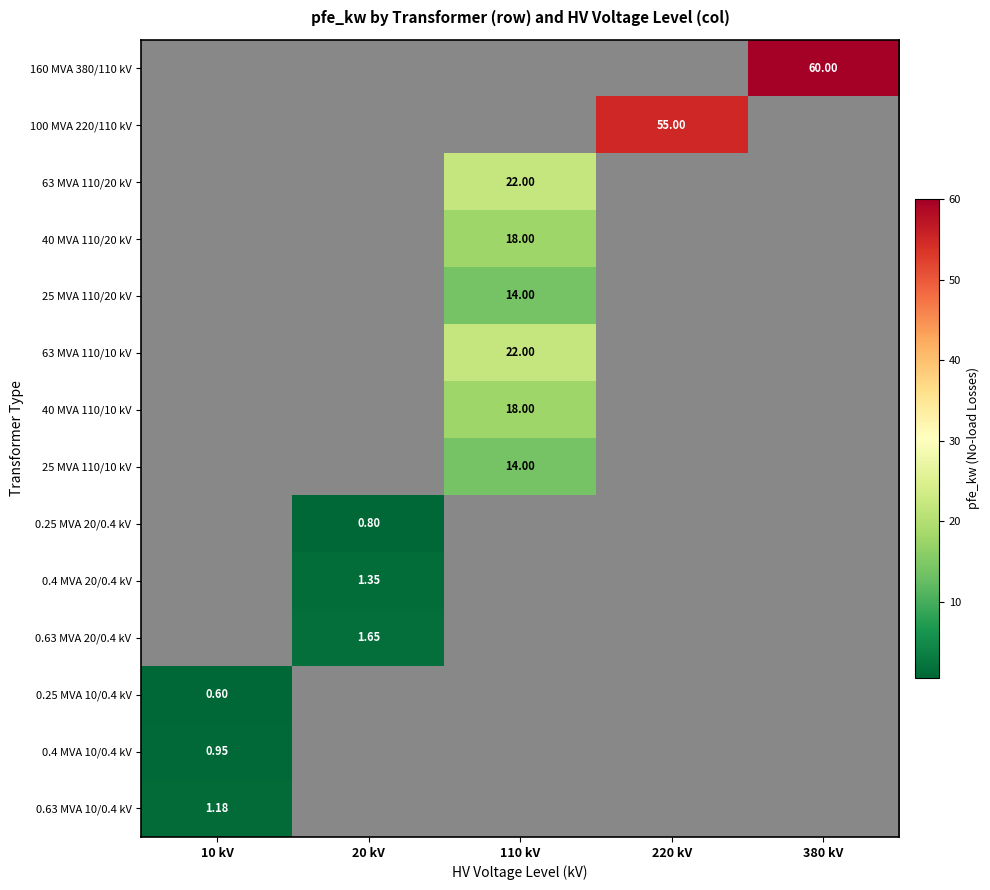

What value does the 40 MVA 110/20 kV series have at 110 kV?

18.0